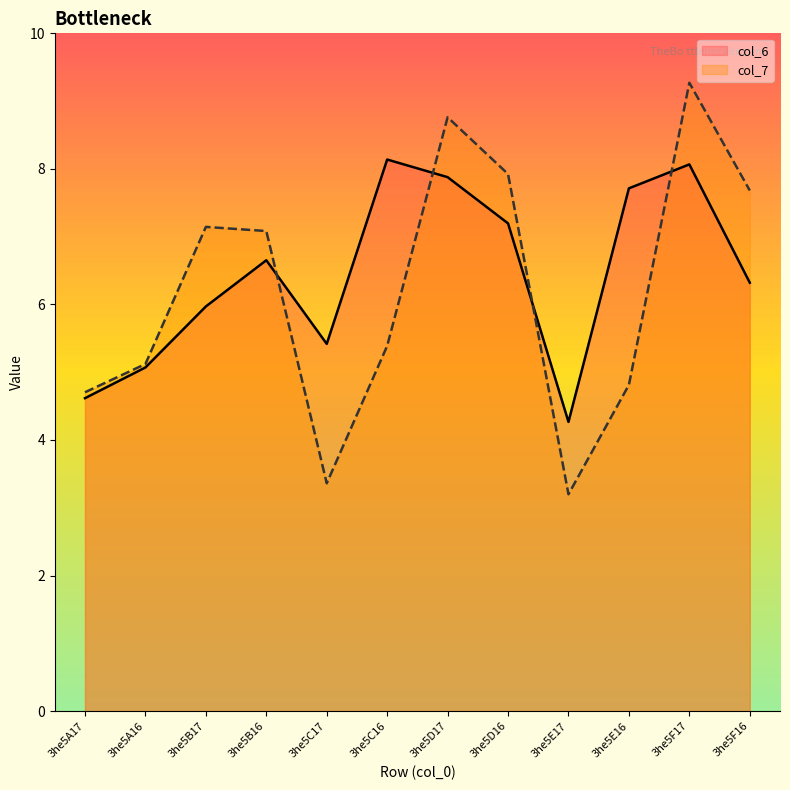

Which category has the lowest value across all series?

3he5E17